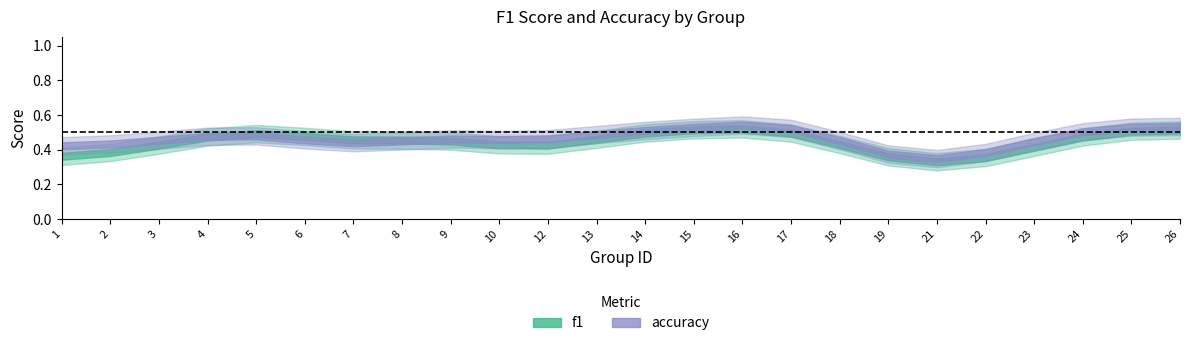

What is the difference between the accuracy values at 2 and 25?

0.1